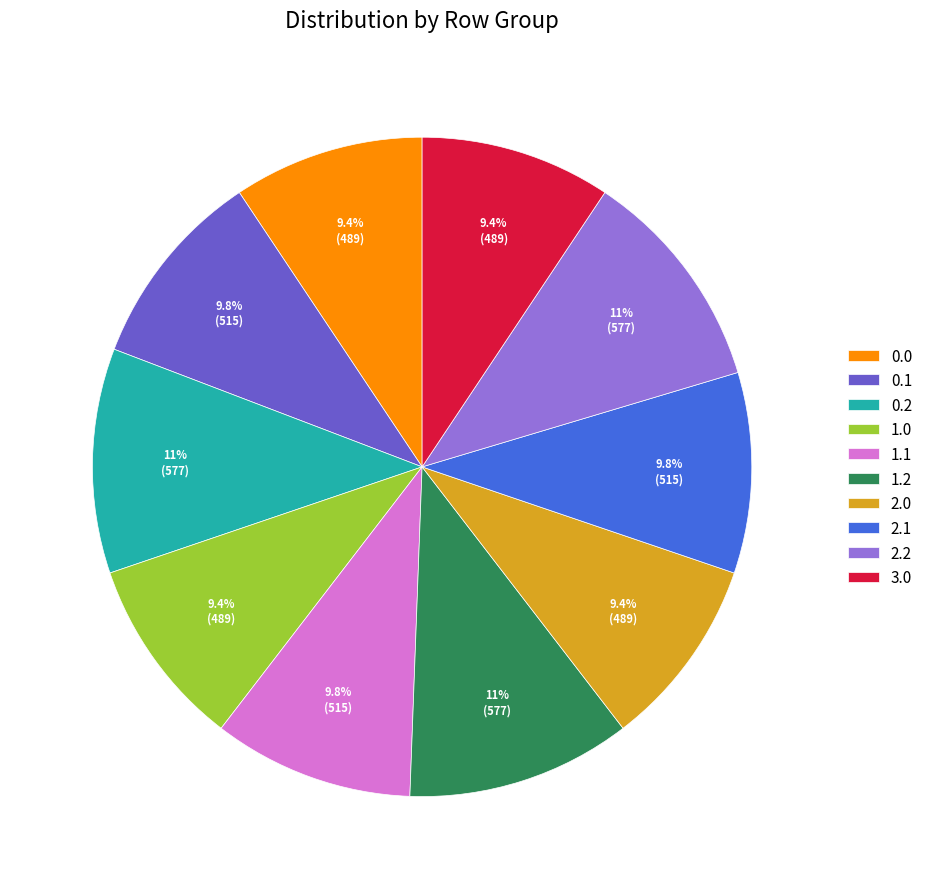

What portion of the pie excludes 2.1?

90.2%